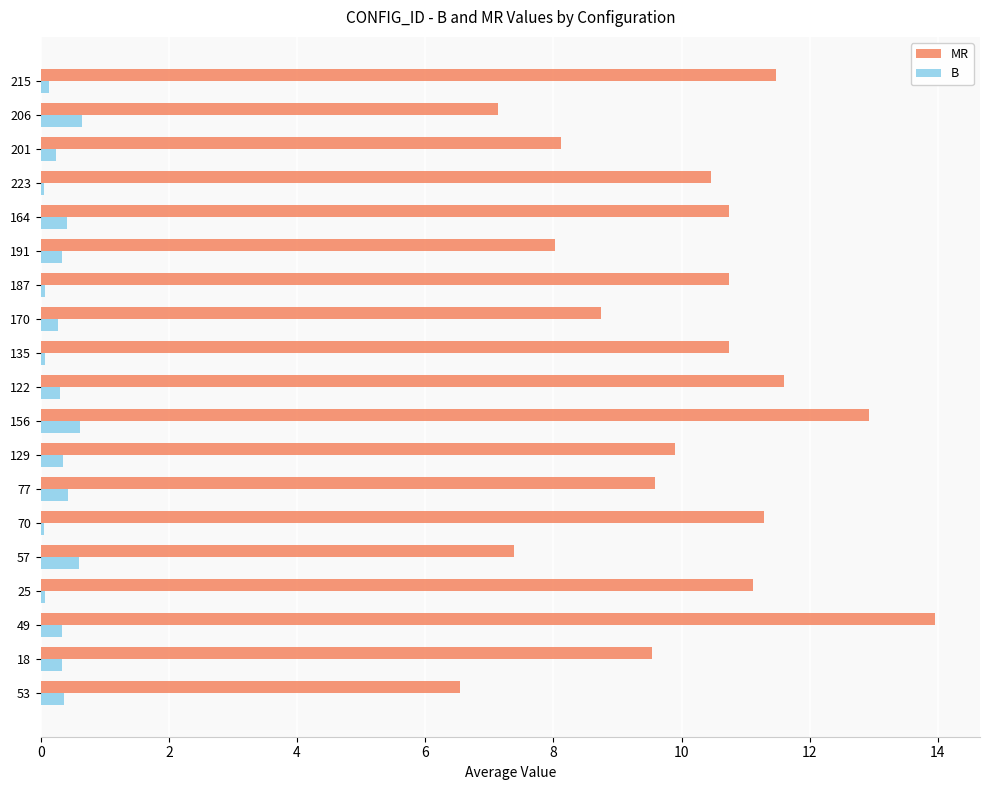

The B series shows 0.6 at 156. True or false?

True